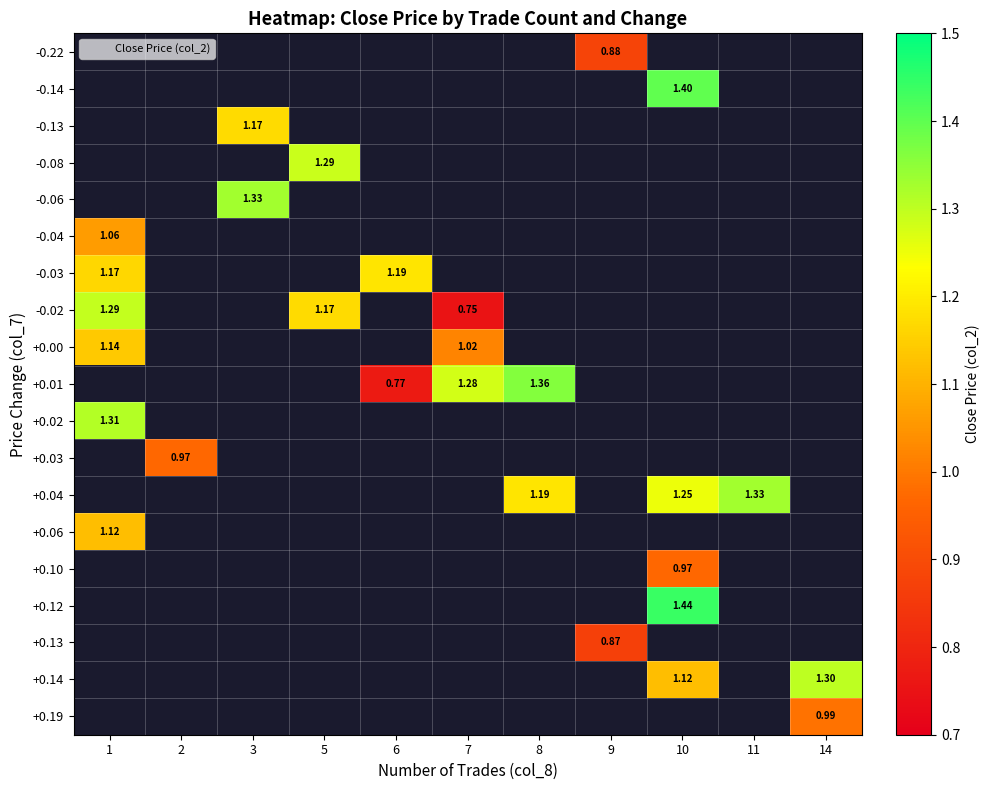

How many values in +0.13 are above zero?

1